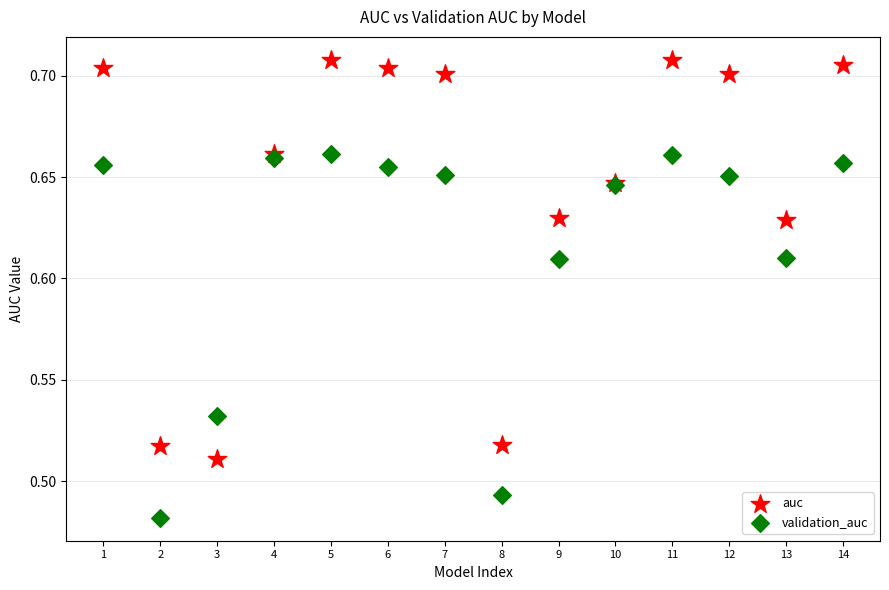

Which series has the largest Y range (max minus min)?

auc